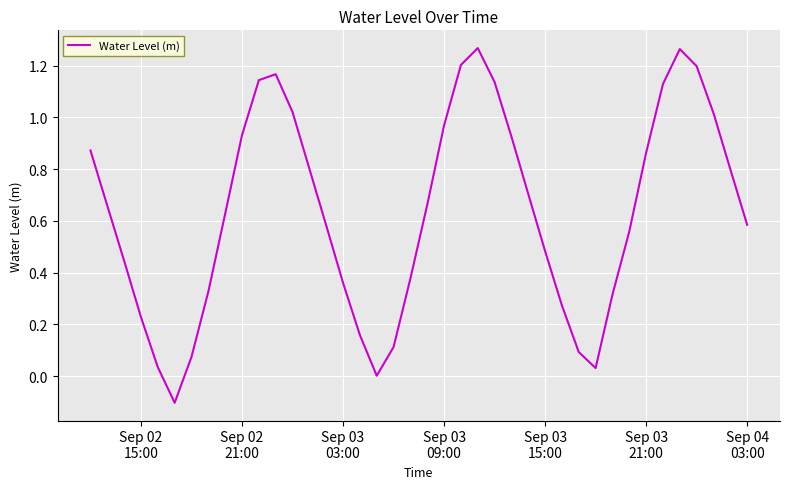

How many lines are shown in the chart?

1